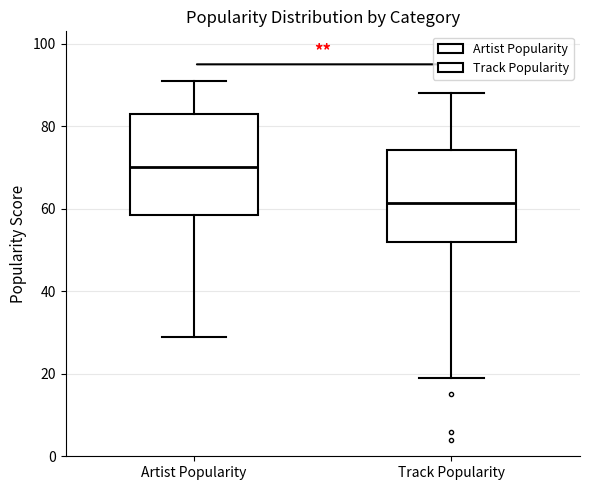

Which box's median line is the highest?

Artist Popularity